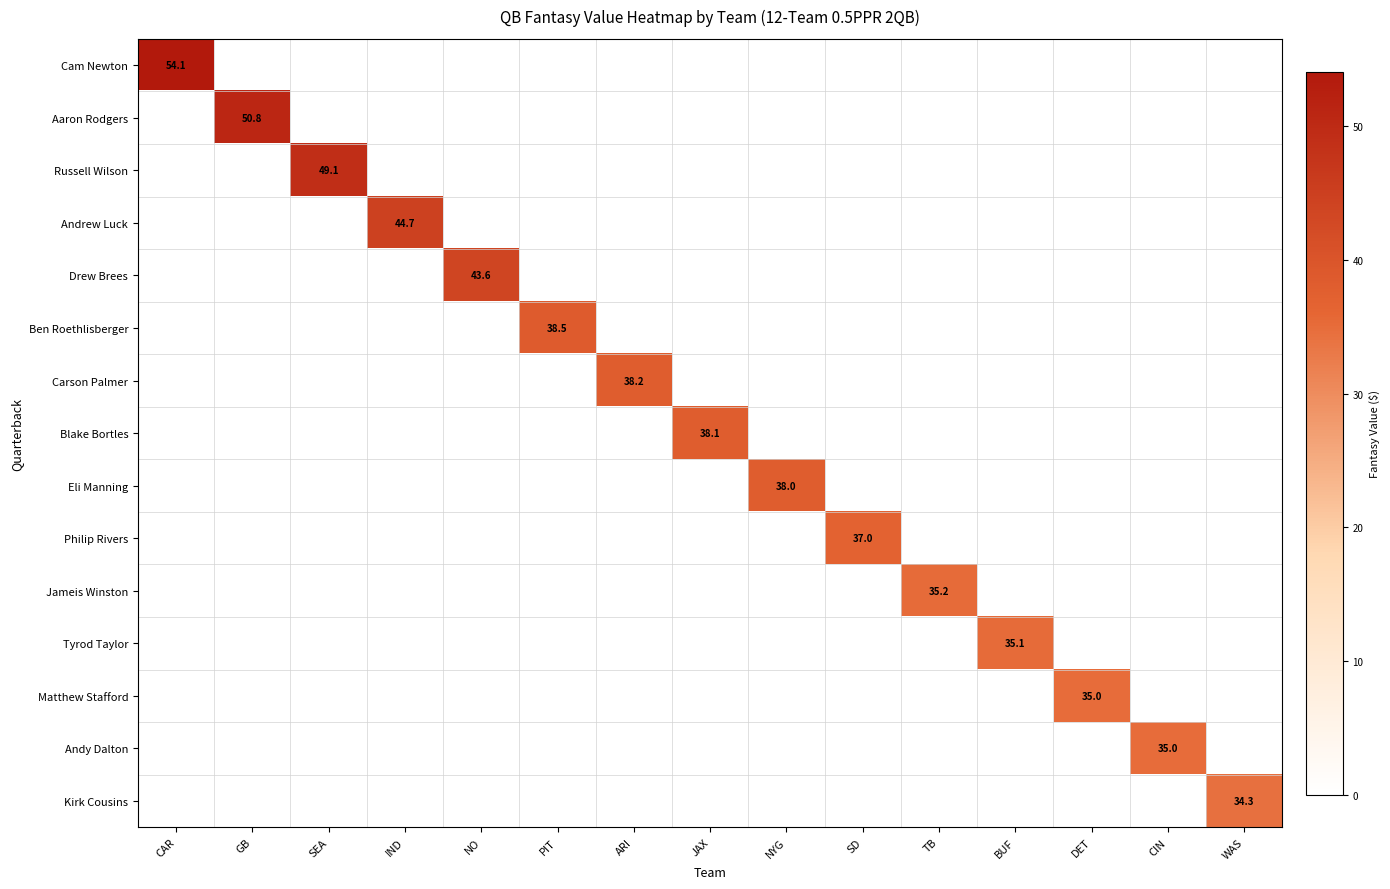

The Cam Newton series shows 21.1 at CAR. True or false?

False